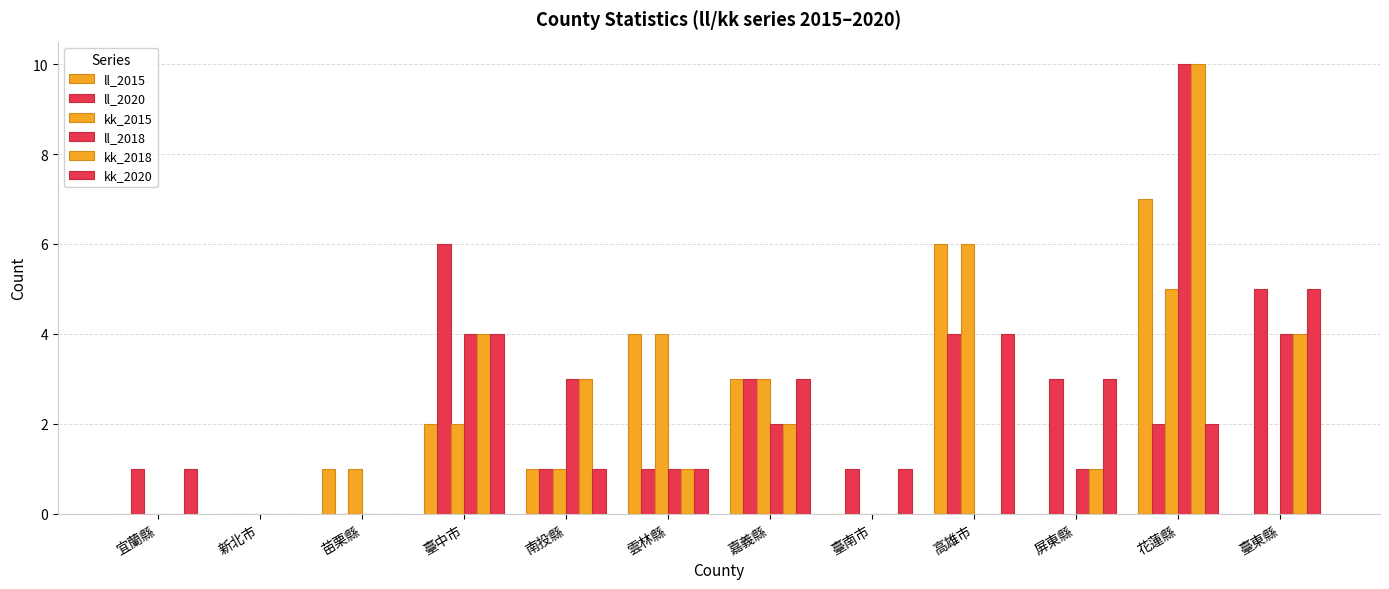

Are the bars horizontal?

No